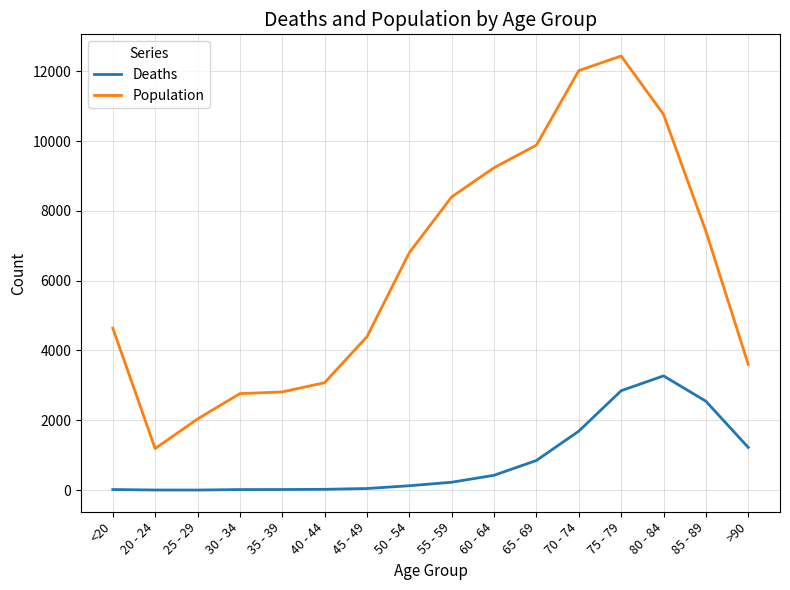

Does the chart display data point markers on the line(s)?

No